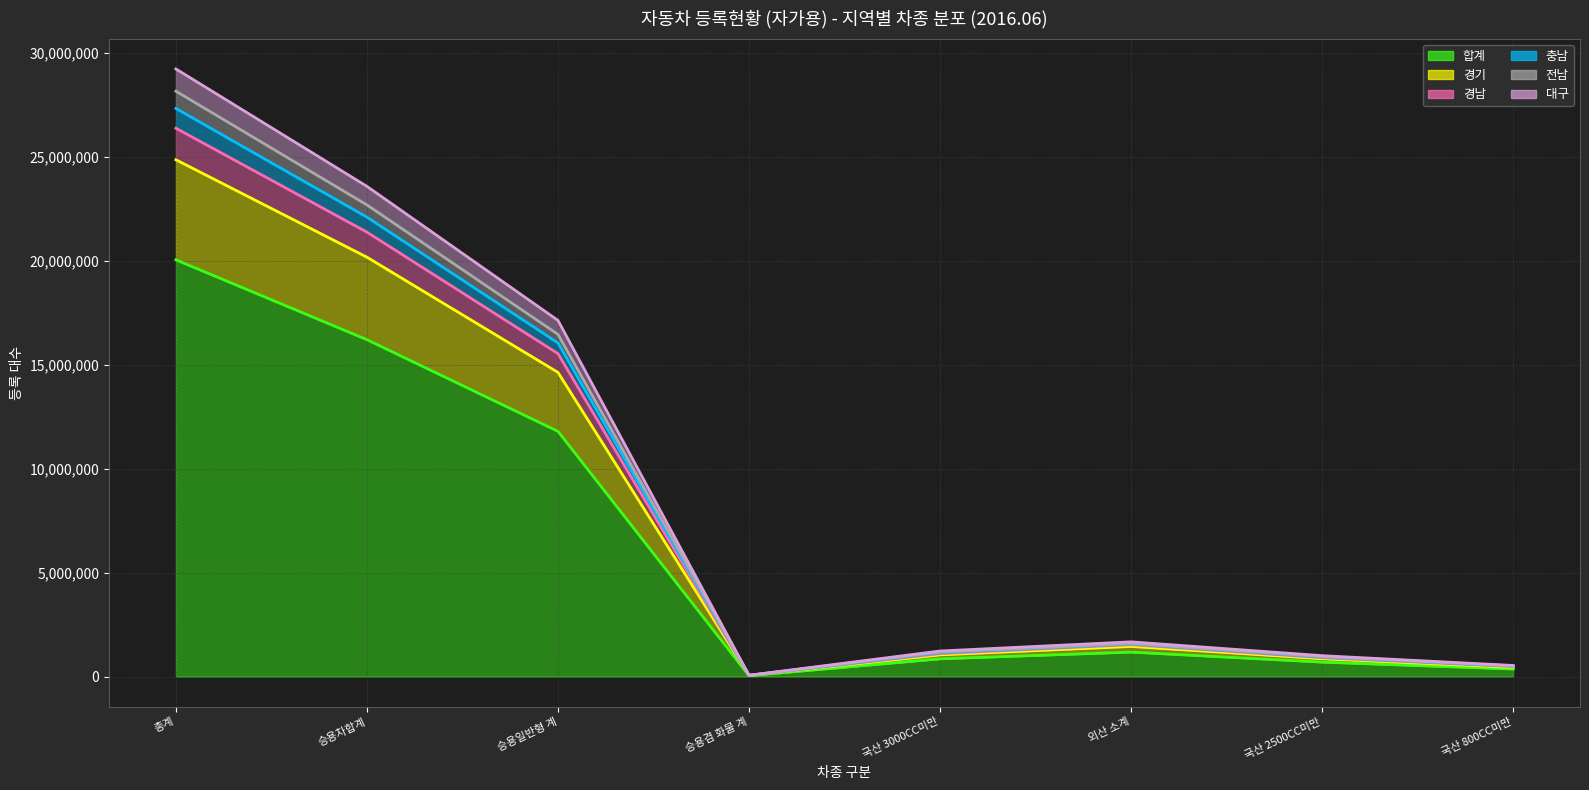

Read the 합계 value at 승용차합계, to the nearest 100.

16205500